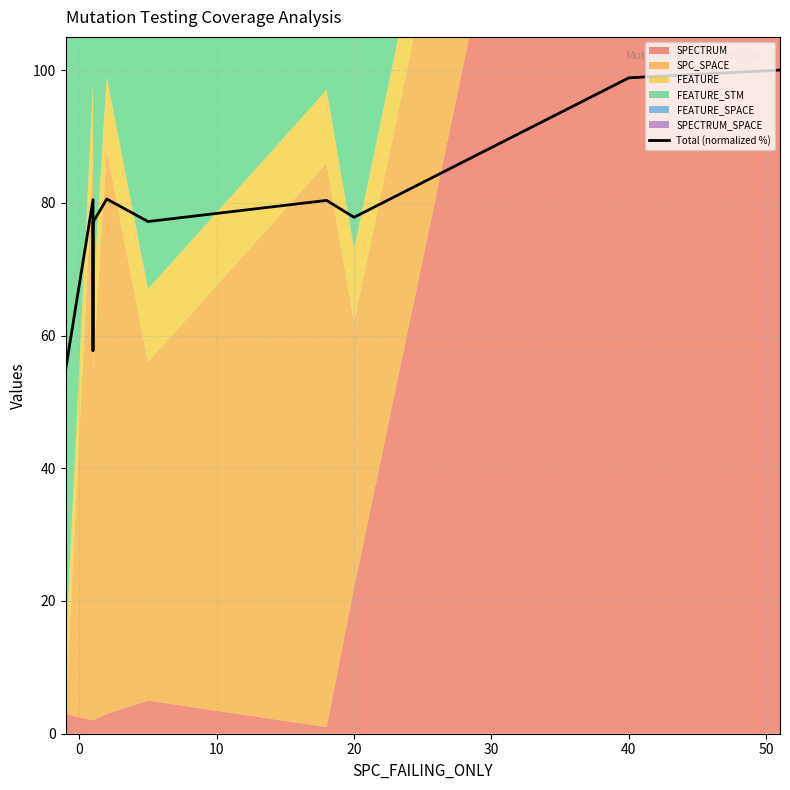

Does the chart have visible grid lines?

Yes